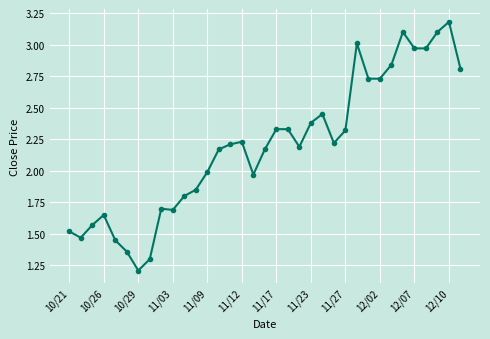

What is the difference between the second highest and second lowest values?

1.8